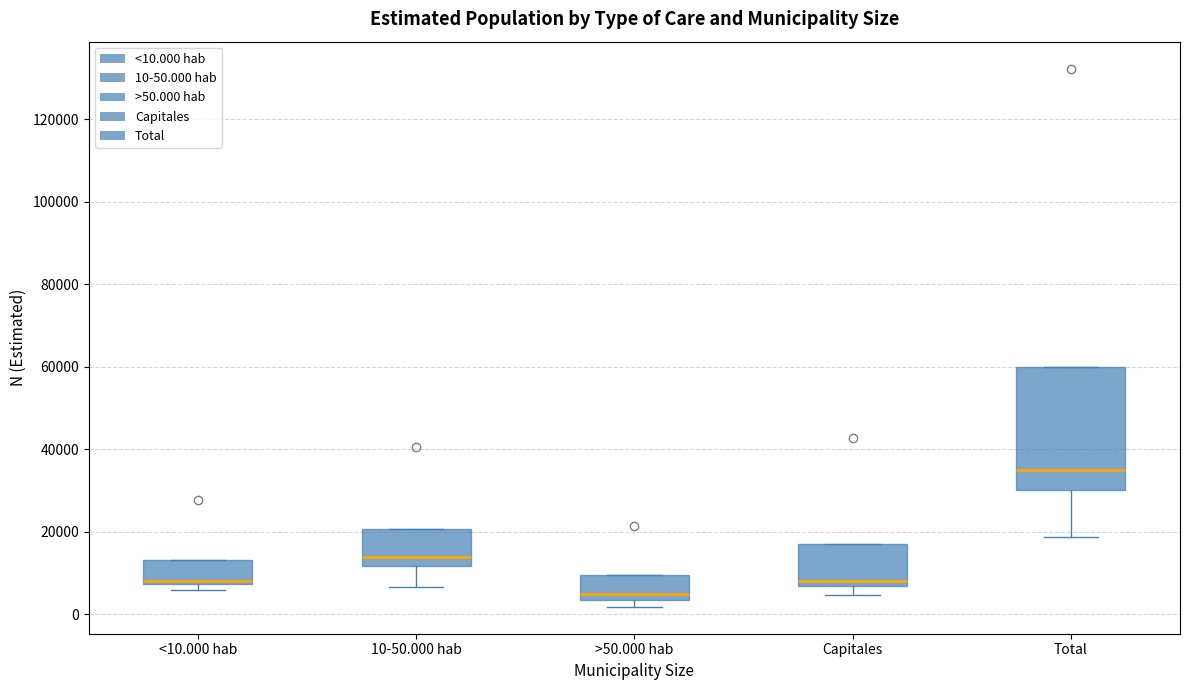

Comparing the boxes themselves (not the whiskers), which one is the tallest?

Total